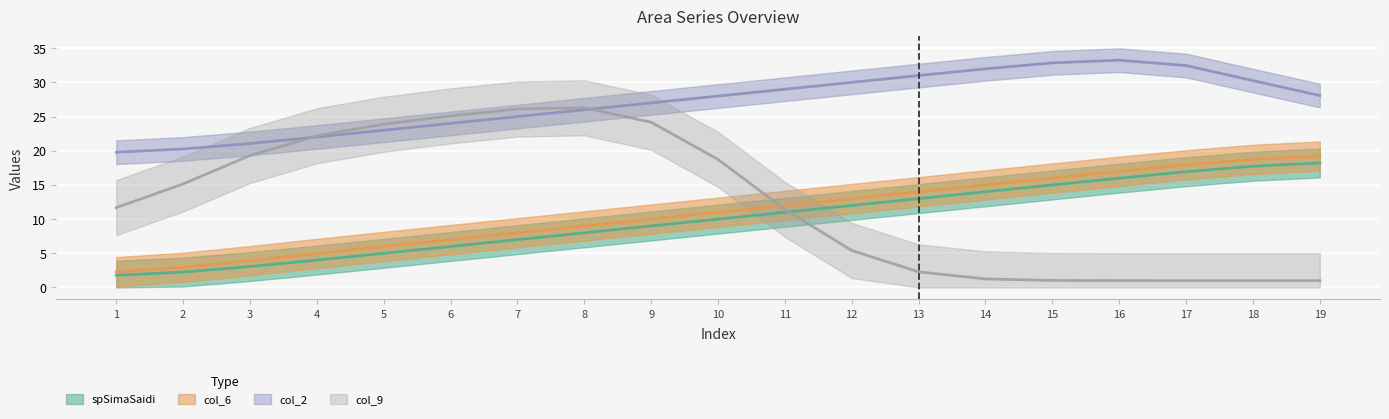

At which category does the chart reach its peak across all series?

19